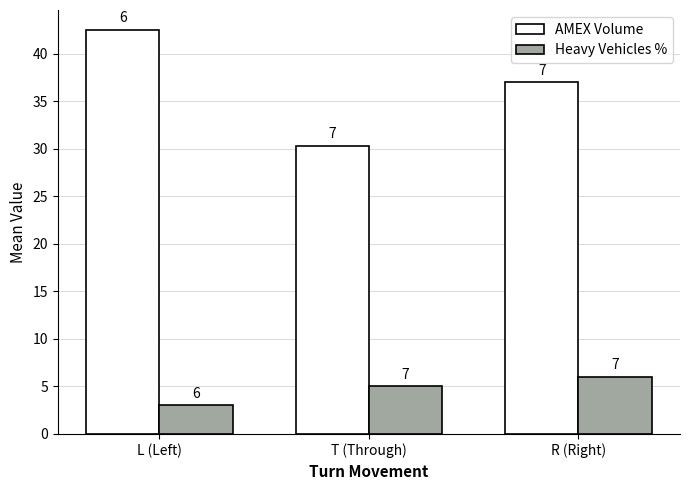

Does the chart contain any negative values?

No